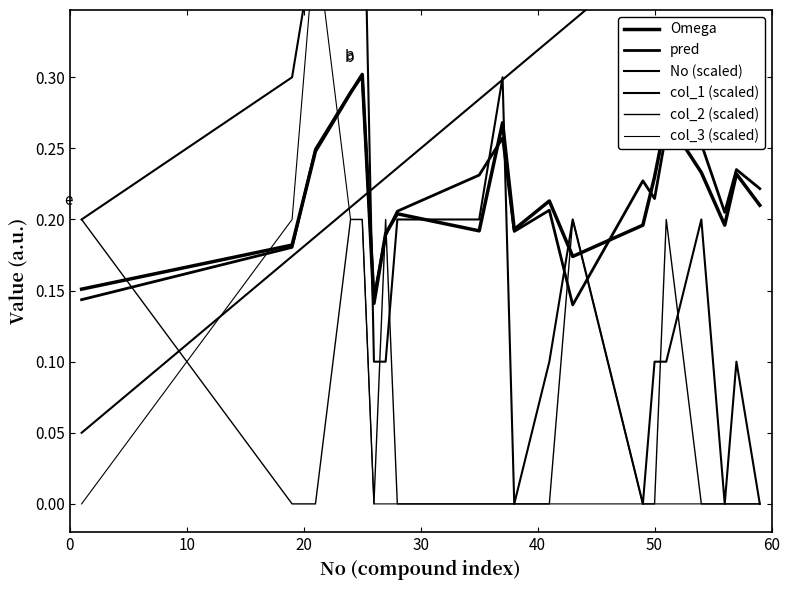

What is the label of the 18th point from the right?

20